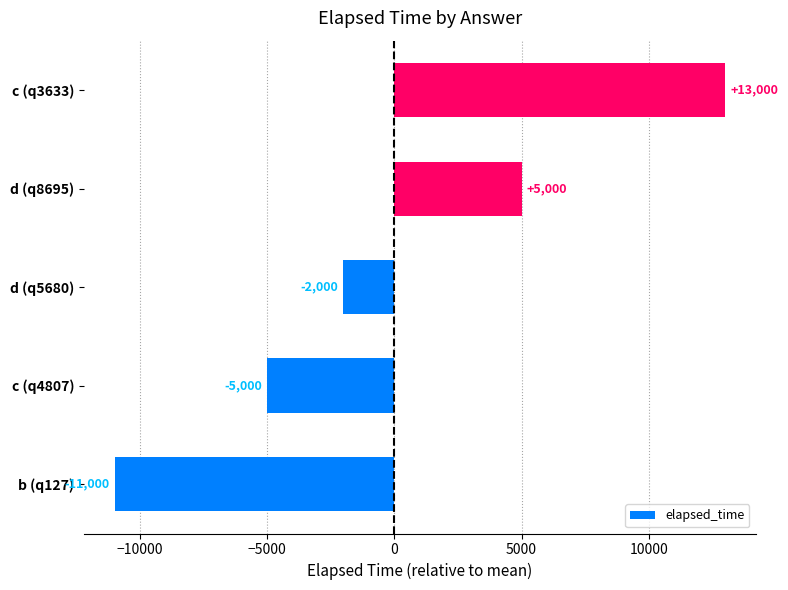

Reading bottom to top, list all the values displayed in this chart.

b (q127)=-11000	c (q4807)=-5000	d (q5680)=-2000	d (q8695)=5000	c (q3633)=13000